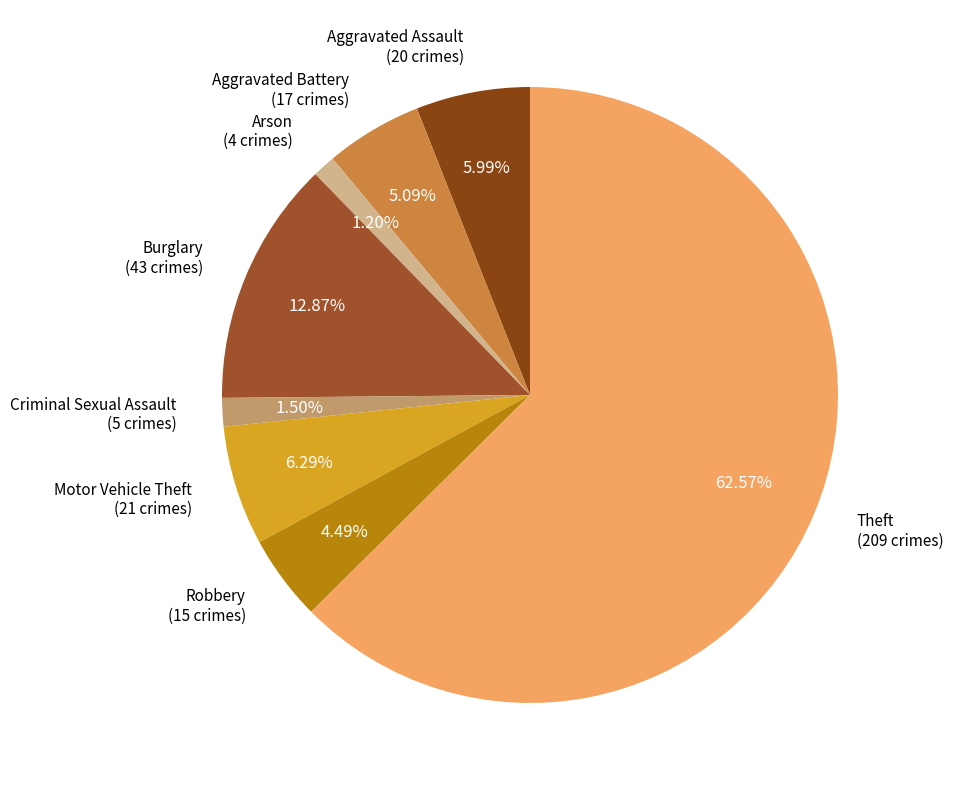

To the nearest percent, what is the average slice percentage?

12%